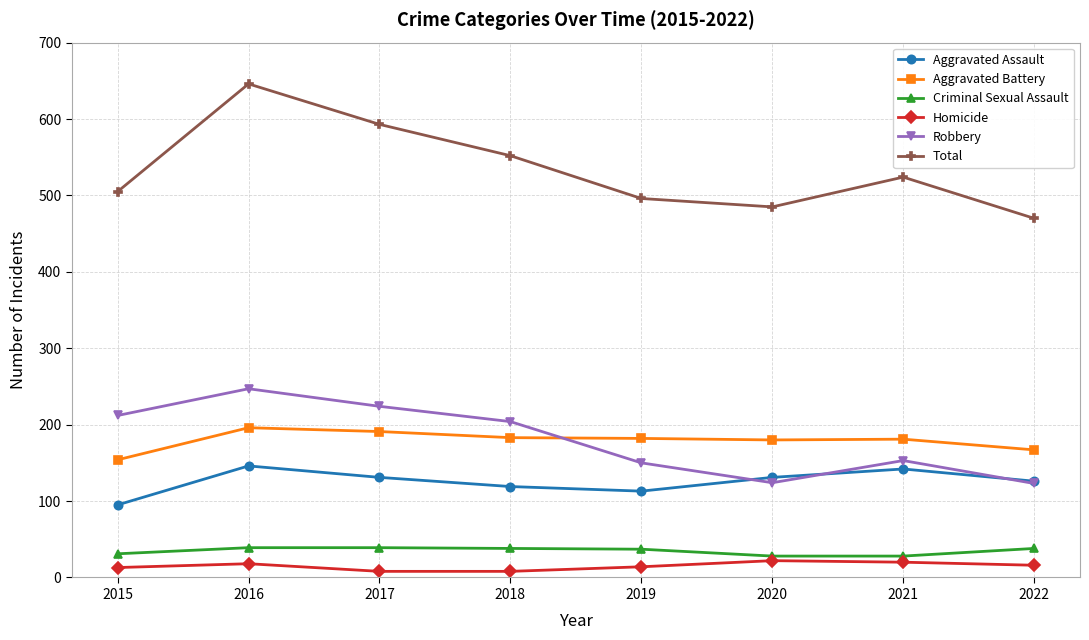

Which series changed the most between 2015 and 2016?

Total